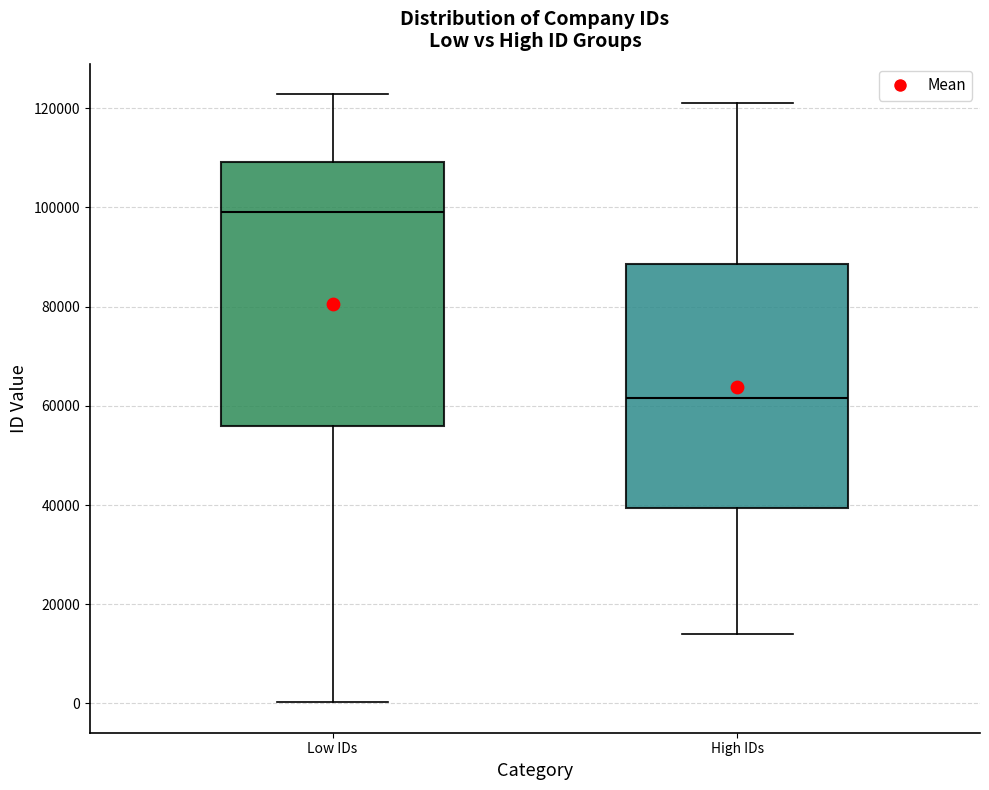

Reading left to right, read every box against the y-axis: the position of its median line, the range the box covers, and the ends of its whiskers. The values are not printed on the chart, so give them approximately, as read against the axis.

Low IDs: median 98000, box 56000 to 110000, whiskers 0 to 122000
High IDs: median 62000, box 40000 to 88000, whiskers 14000 to 122000